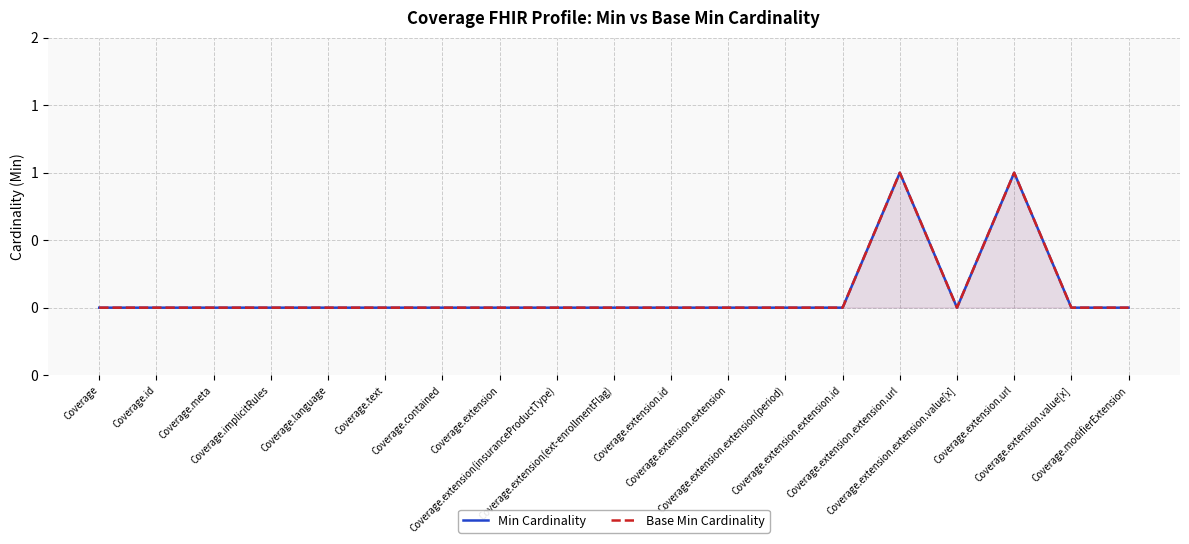

Is it true that Min Cardinality equals 0 at Coverage.extension.extension.value[x]?

True